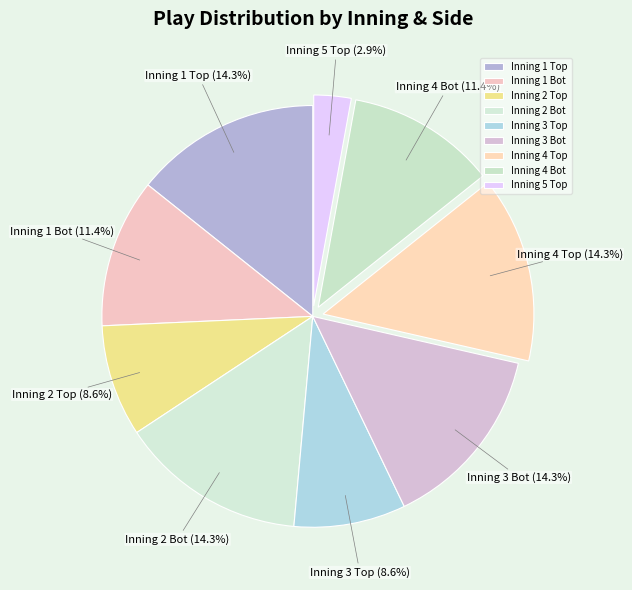

What is the smallest slice in the pie chart?

Inning 5 Top